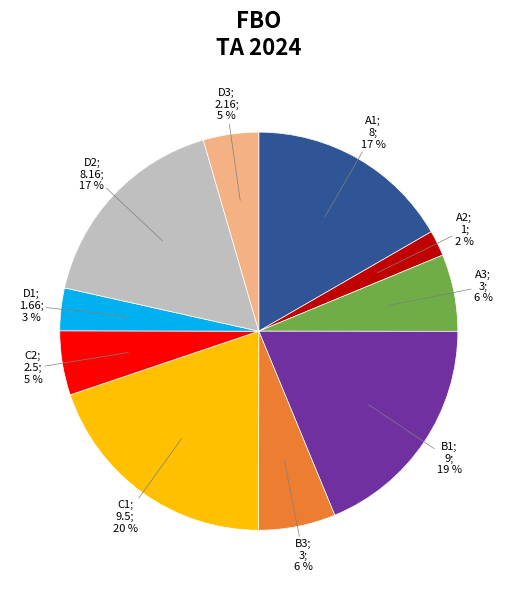

To the nearest percent, what is the average slice percentage?

10%